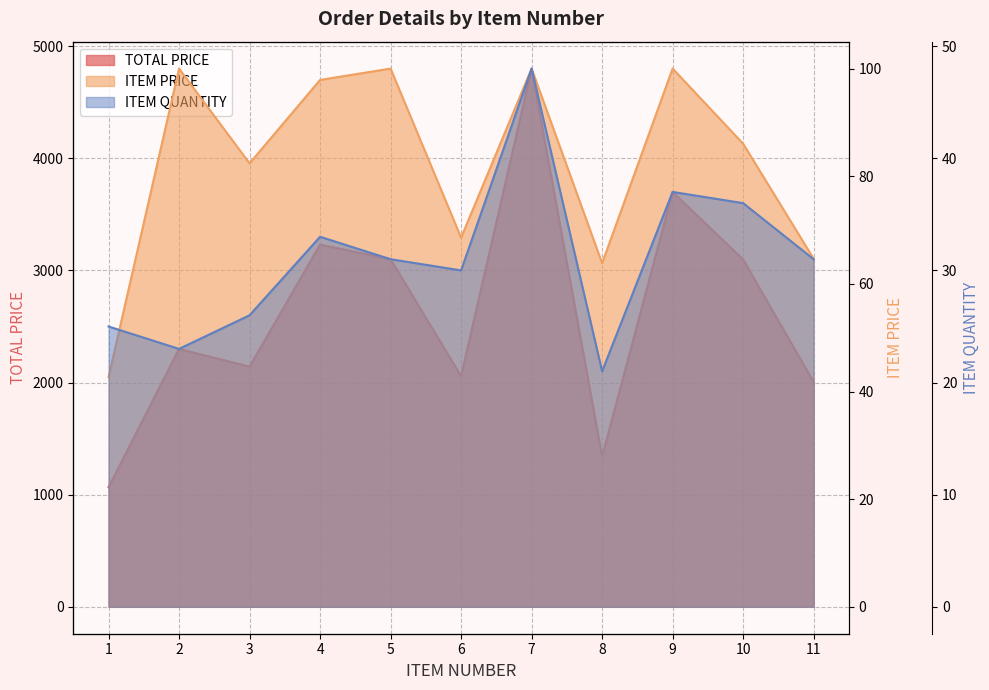

What is the difference between the maximum and minimum values in the ITEM PRICE series?

57.3